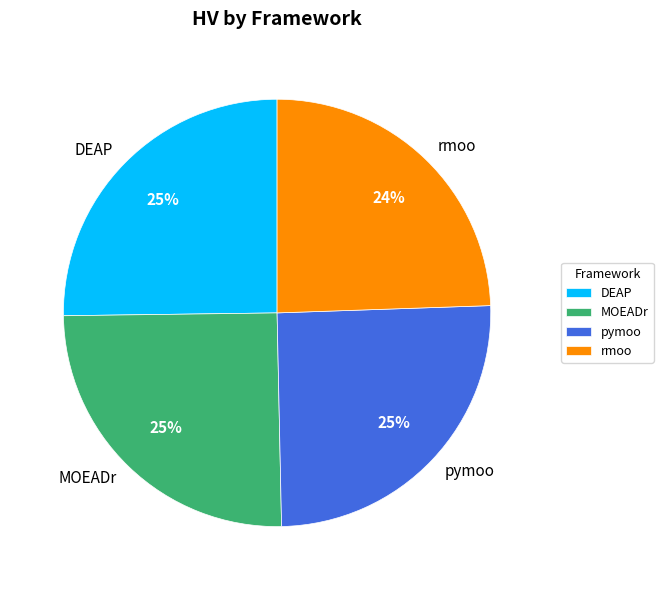

Is the sum of MOEADr and pymoo greater than half?

Yes